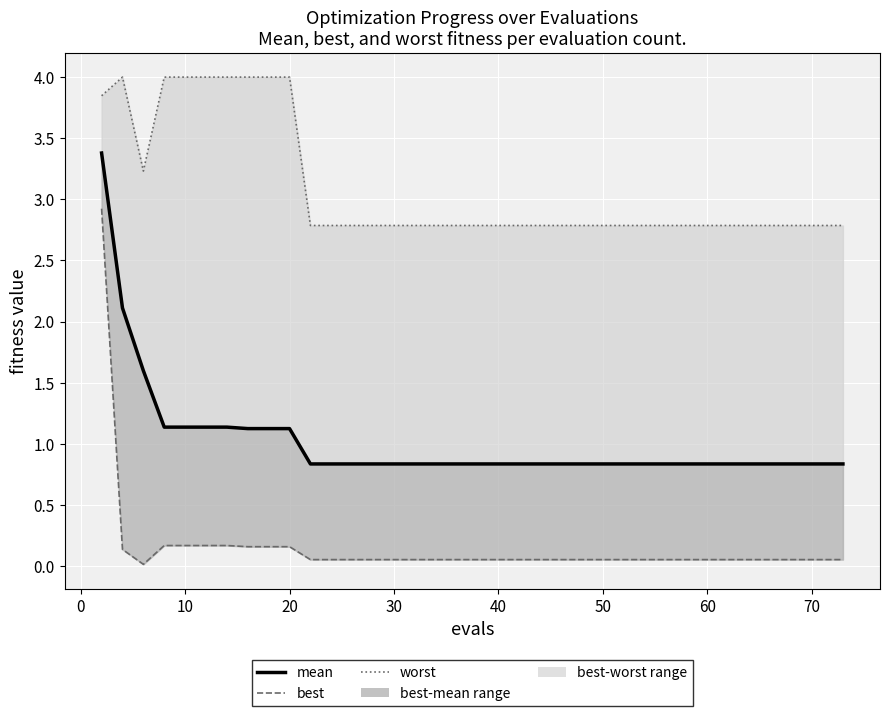

True or false: mean and best intersect in this chart.

False